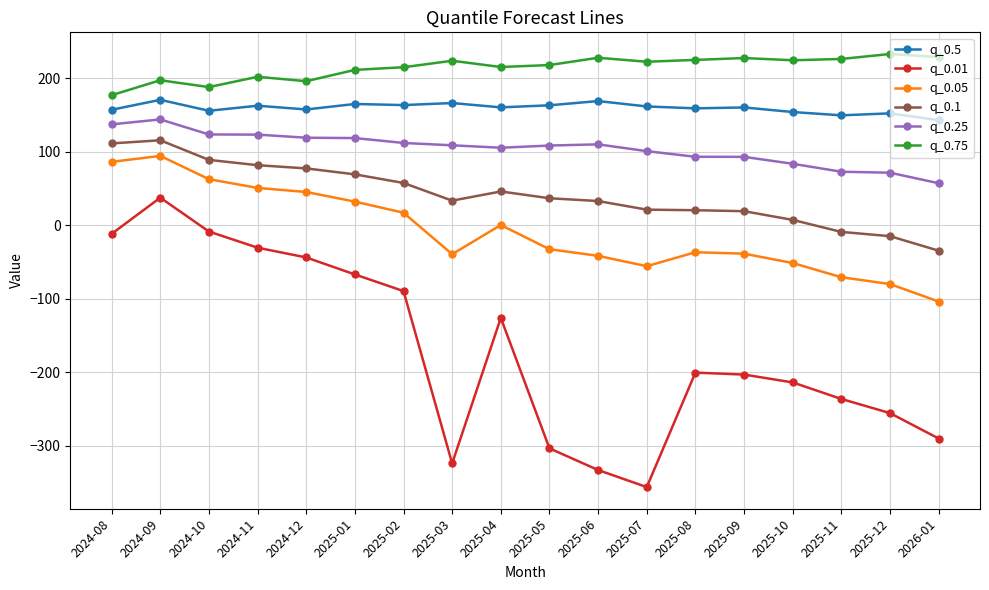

What is the lowest value of the q_0.01 series?

-355.9